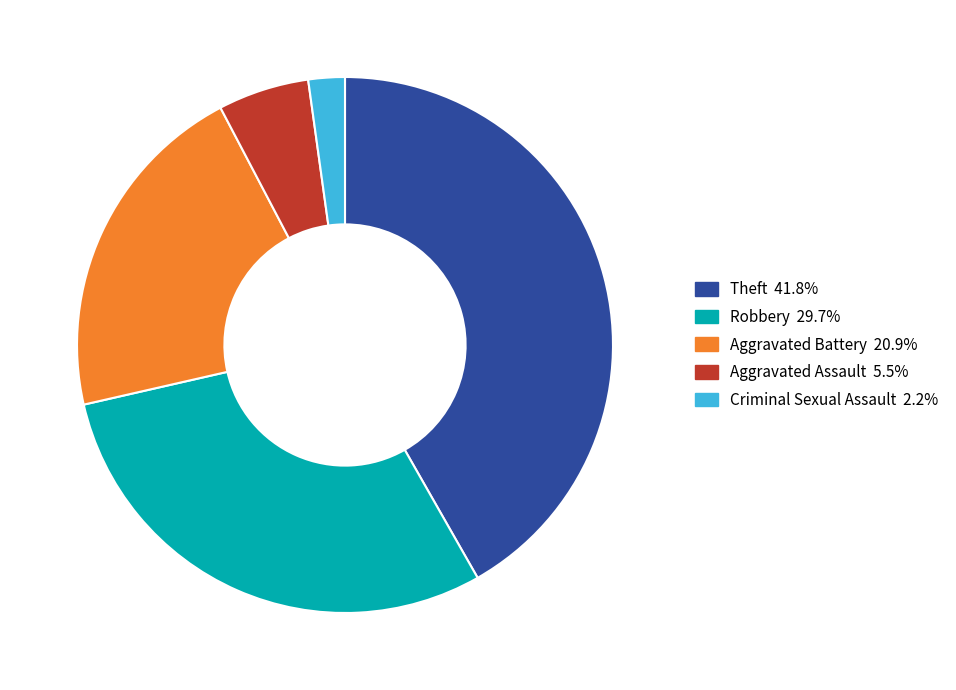

Is there a majority slice in this chart?

No